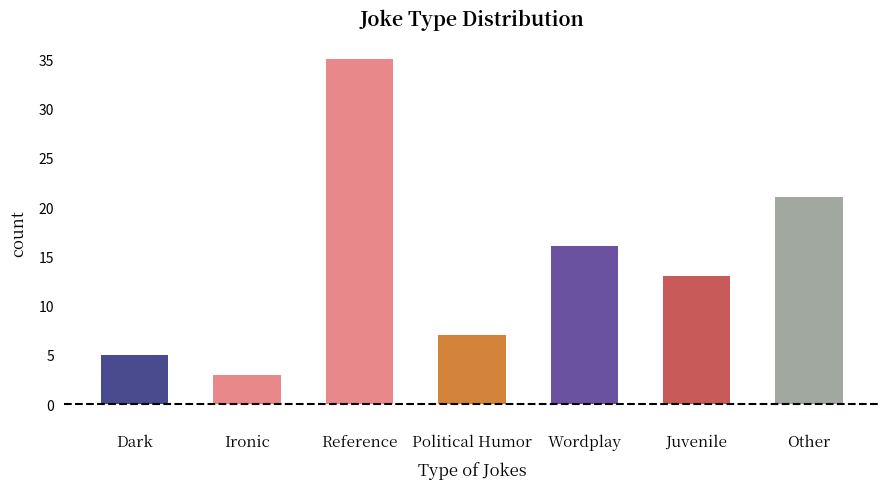

Reading right to left, transcribe all the data shown in this chart.

21	13	16	7	35	3	5